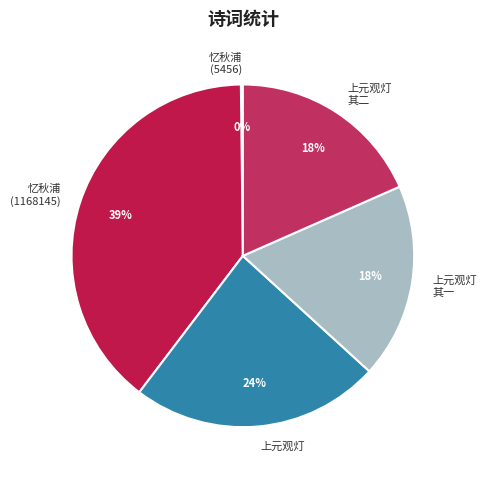

Combined, do 上元观灯 and 上元观灯 其二 account for over 50%?

No